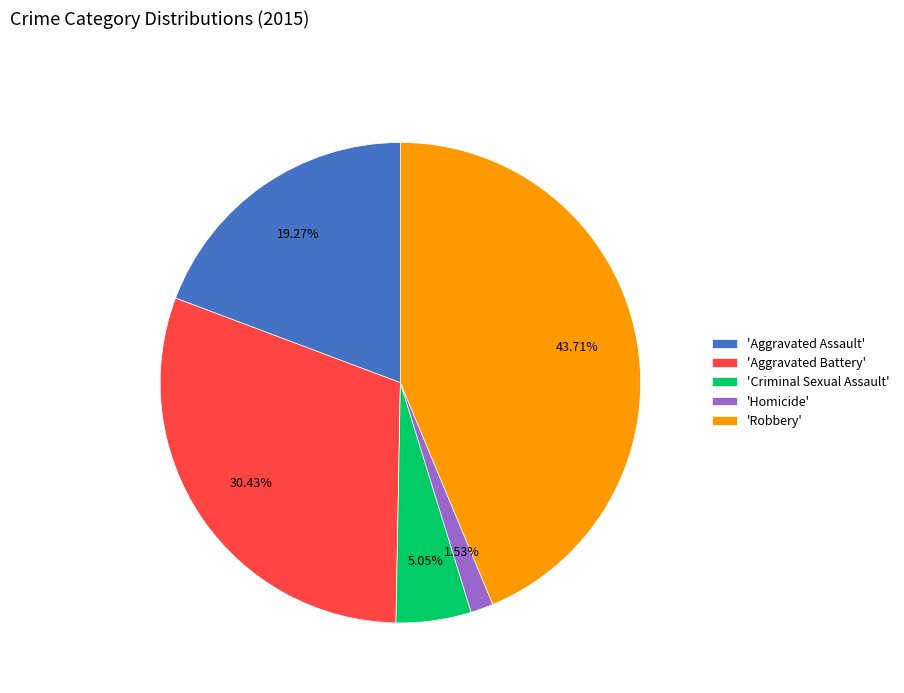

Do 'Aggravated Battery' and 'Homicide' together represent more than half of the pie?

No